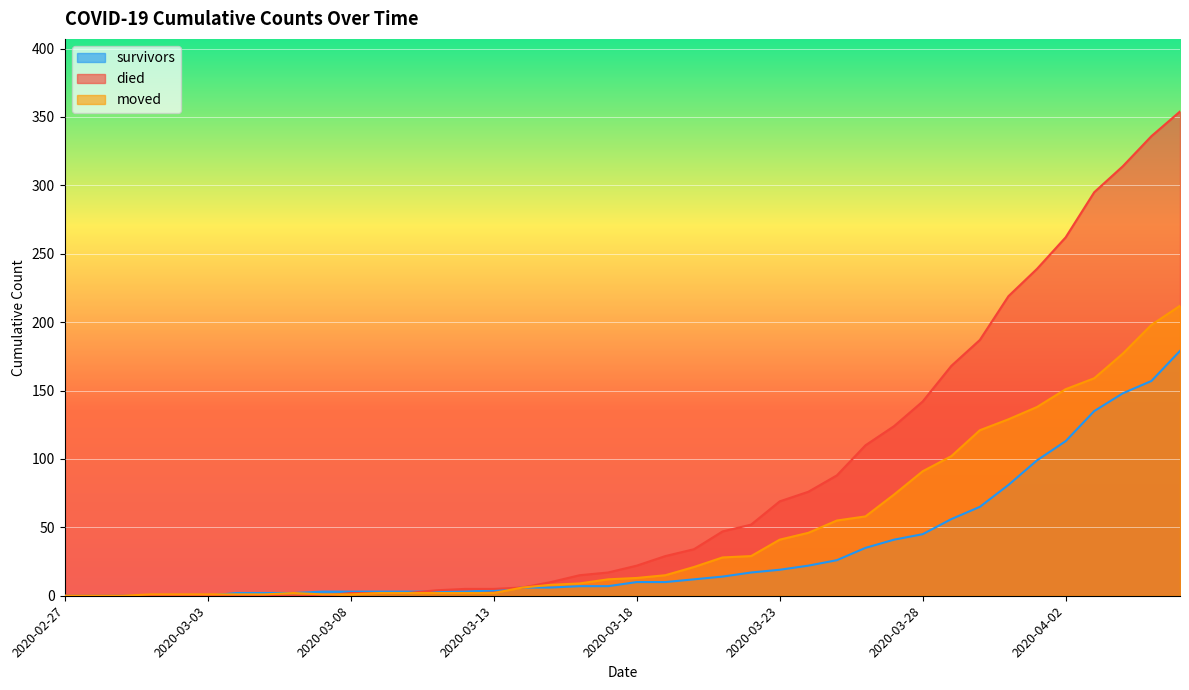

Which category has the lowest value in the moved series?

2020-02-27